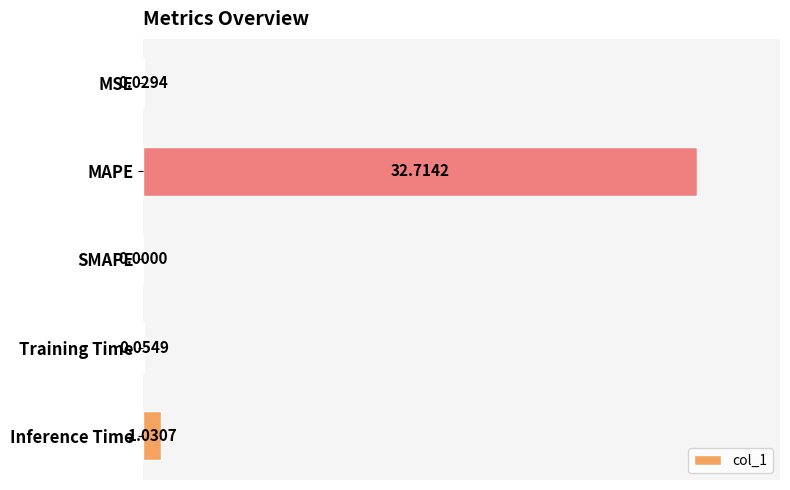

What is the sum of the values at MAPE and SMAPE?

100.0